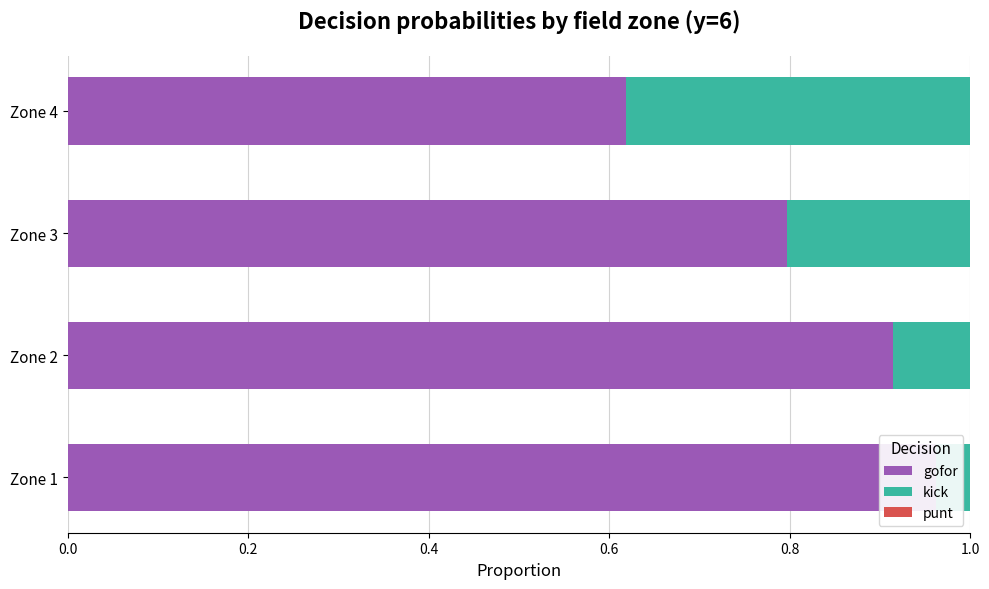

Is it true that gofor equals 0.6 at Zone 4?

True